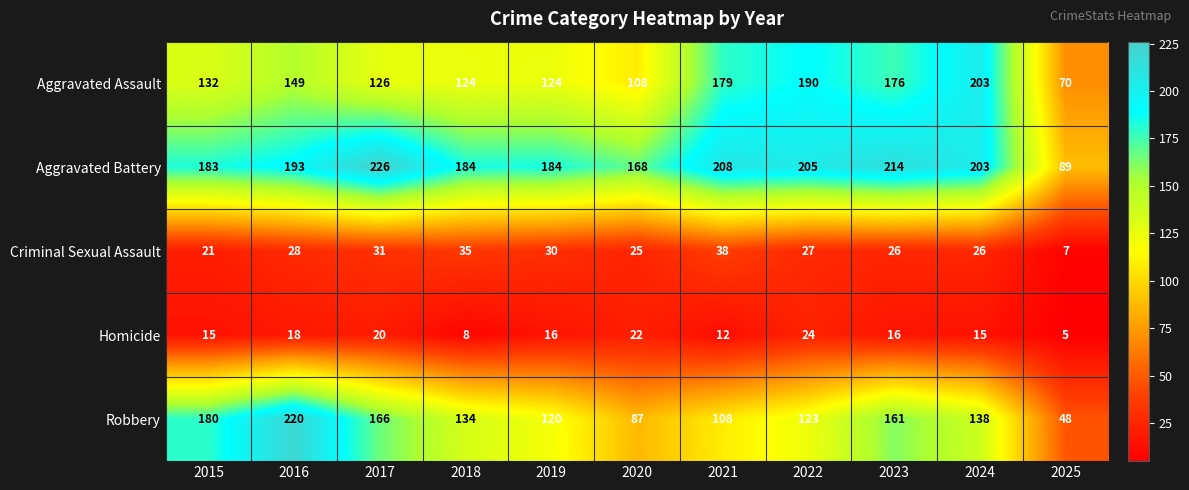

Which label corresponds to the largest value in the chart?

2017